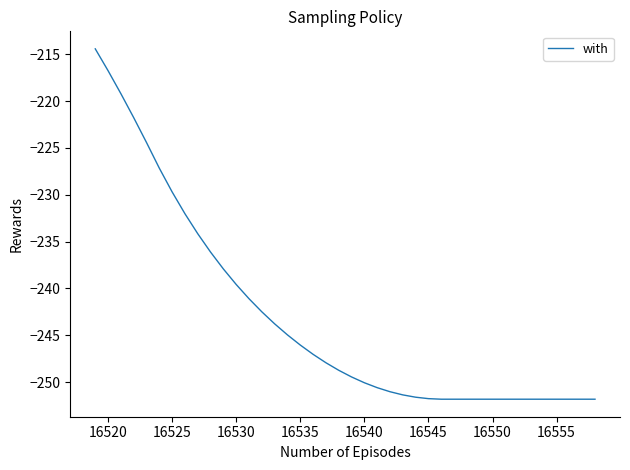

Does the chart display data point markers on the line(s)?

No